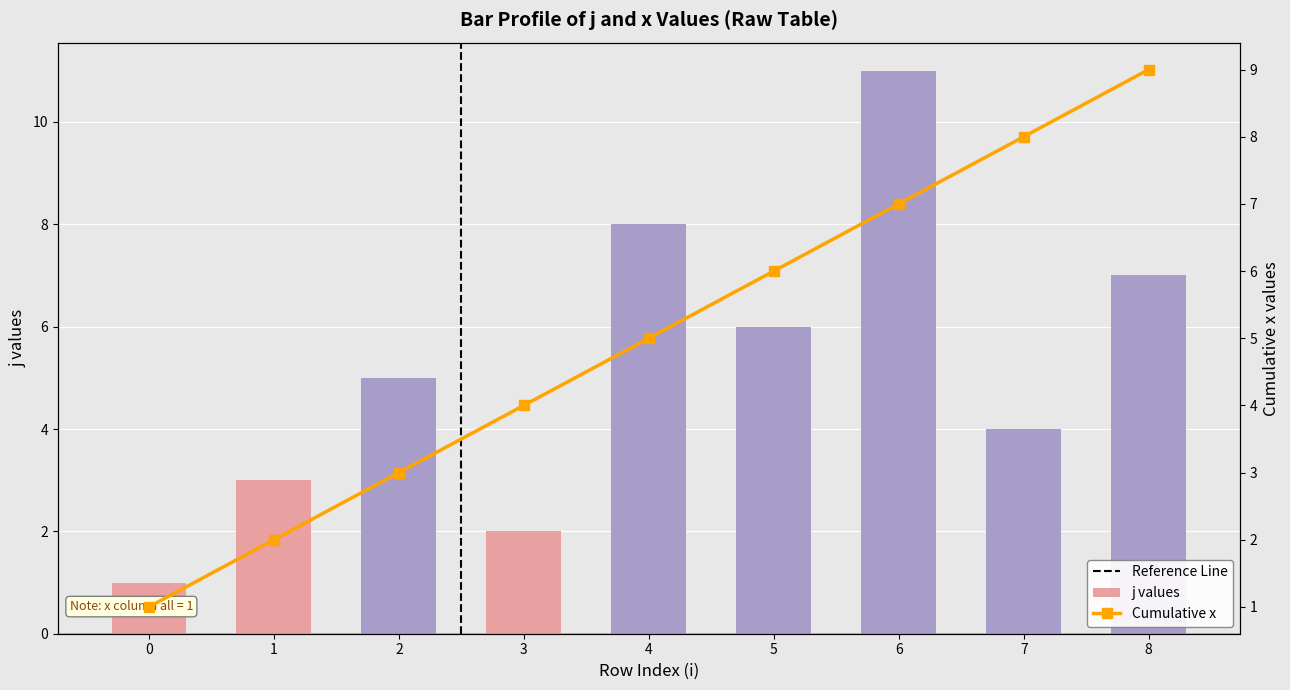

The chart shows a value of 1 at 3. True or false?

False